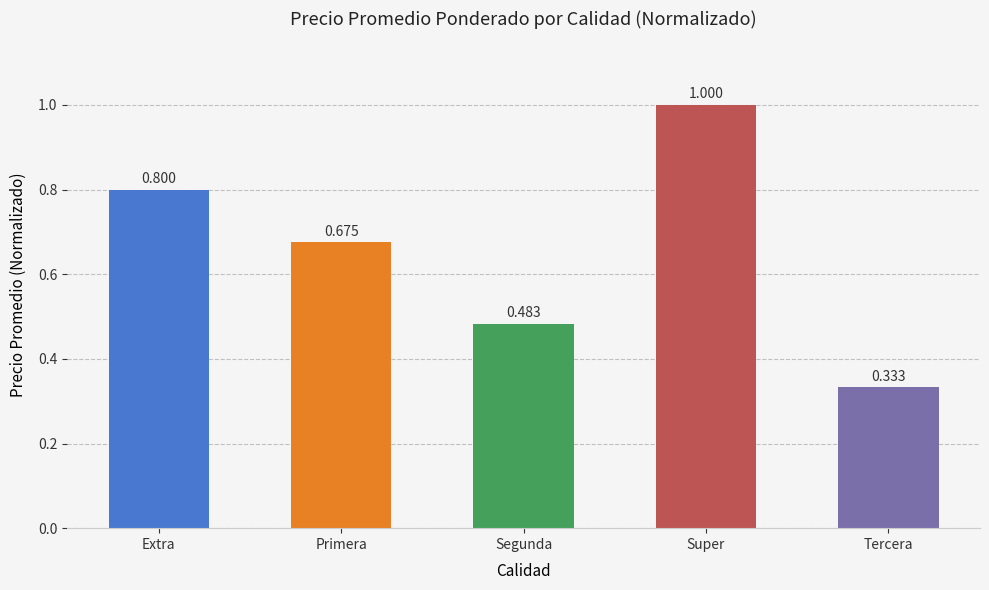

List the labels in order of value, smallest first.

Tercera, Segunda, Primera, Extra, Super